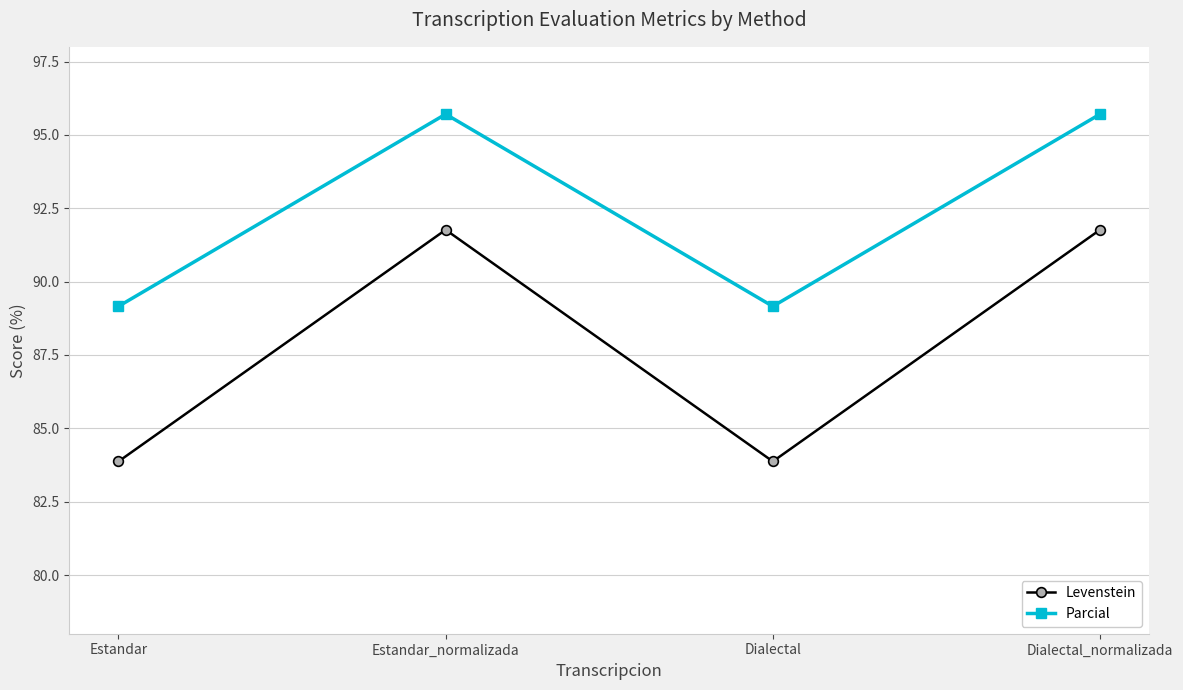

What is the highest value of the Parcial series?

95.7